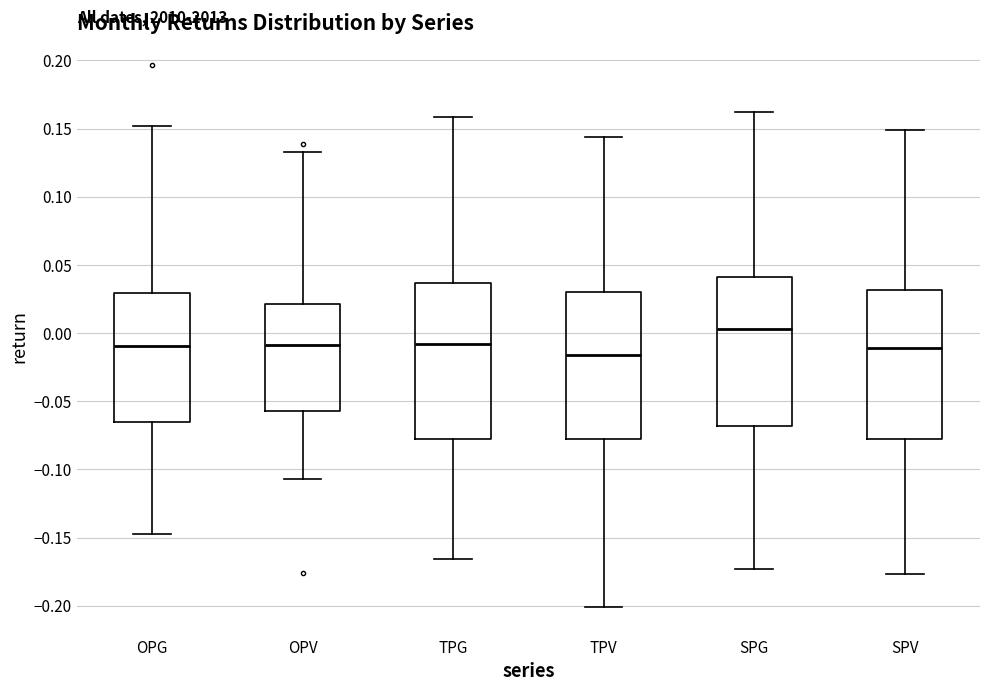

Reading left to right, transcribe this box plot: for each box, give where its median line is, the range the box spans, and where its two whiskers end, as read against the y-axis. The values are not printed on the chart, so give them approximately, as read against the axis.

OPG: median -0.010, box -0.065 to 0.030, whiskers -0.145 to 0.150
OPV: median -0.010, box -0.055 to 0.020, whiskers -0.105 to 0.135
TPG: median -0.010, box -0.080 to 0.035, whiskers -0.165 to 0.160
TPV: median -0.015, box -0.080 to 0.030, whiskers -0.200 to 0.145
SPG: median 0.005, box -0.070 to 0.040, whiskers -0.175 to 0.160
SPV: median -0.010, box -0.080 to 0.030, whiskers -0.175 to 0.150